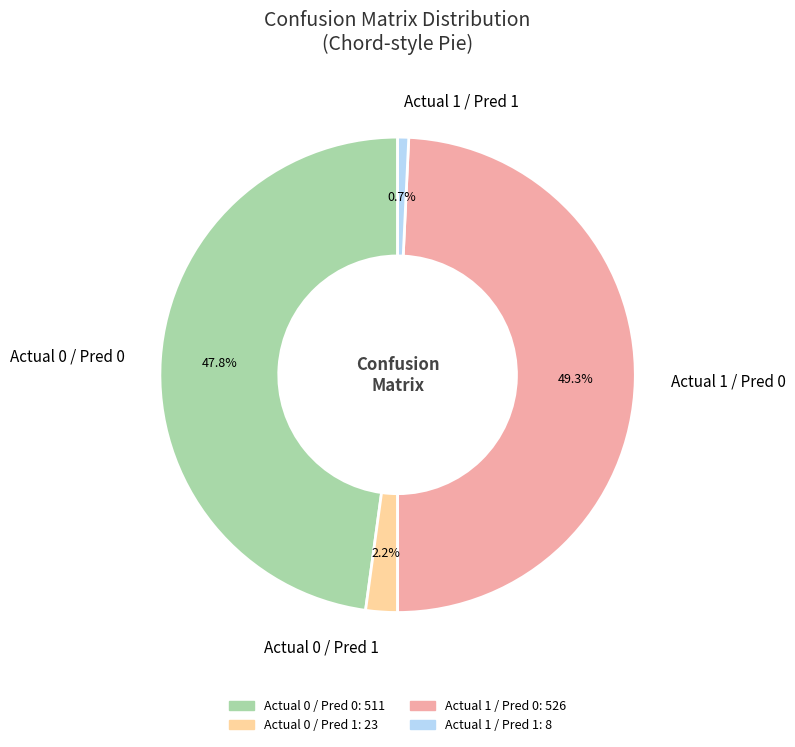

Approximately how many times larger is the value at Actual 0 / Pred 0 compared to Actual 1 / Pred 0?

1.0